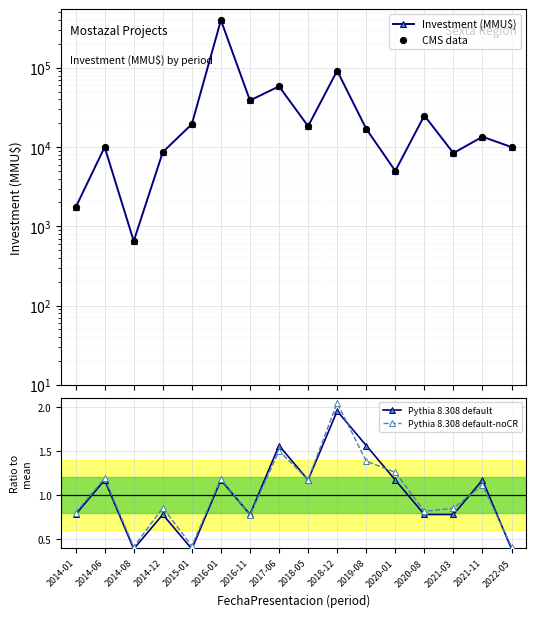

Which series contains the highest Y value?

Investment (MMU$)